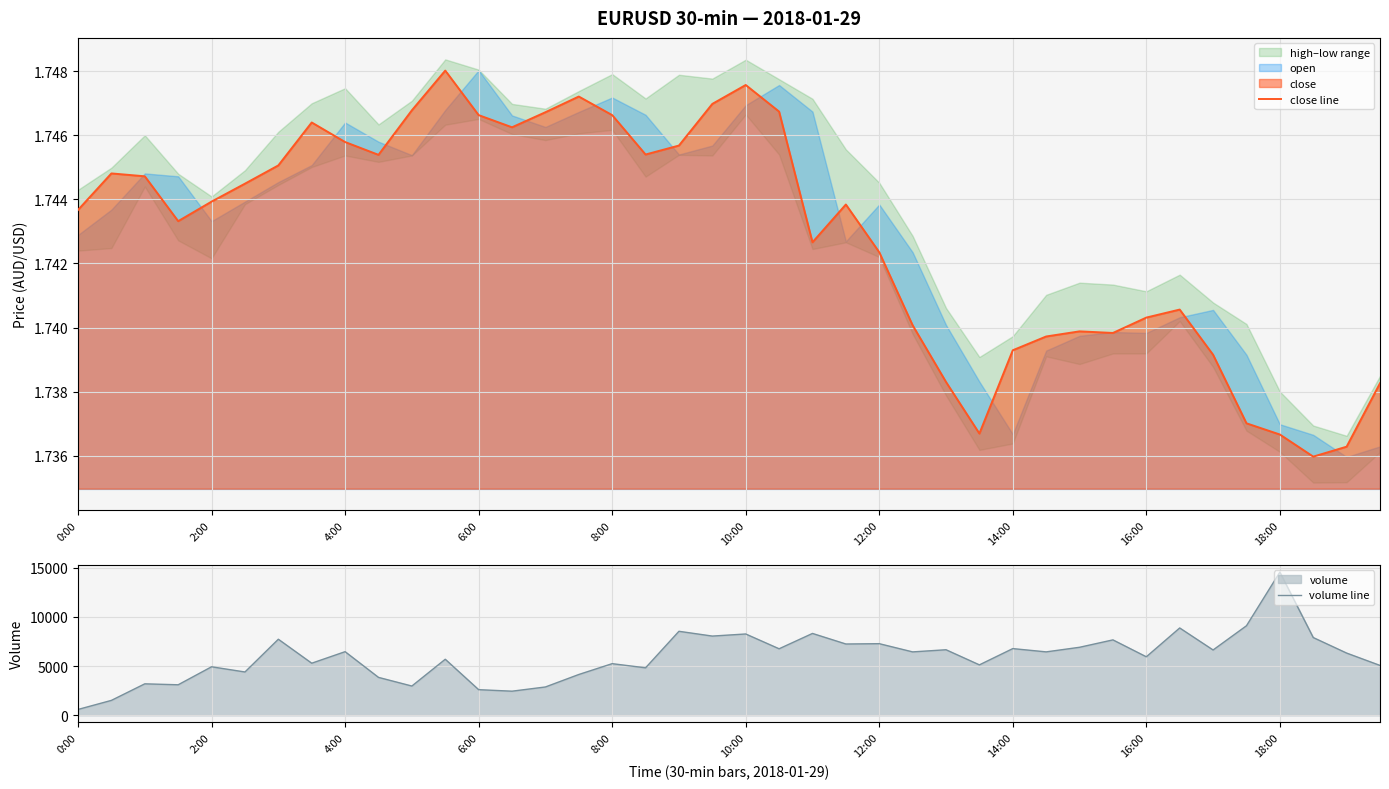

The value of close line at 18:00 is 0.5. True or false?

False